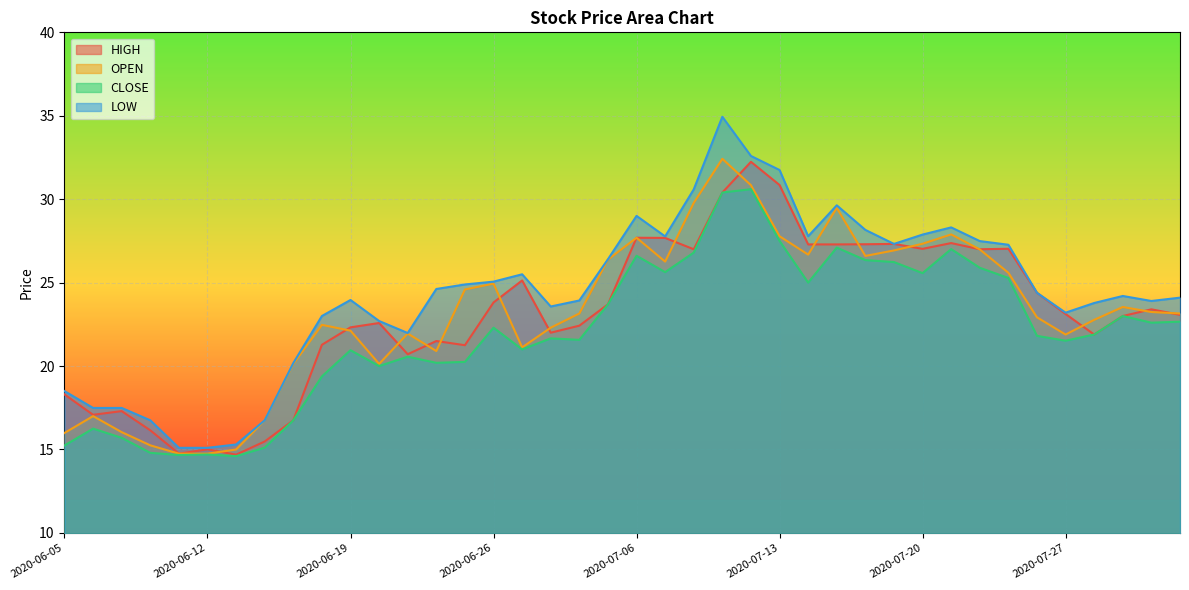

What value does the LOW series have at 2020-06-09?

17.5